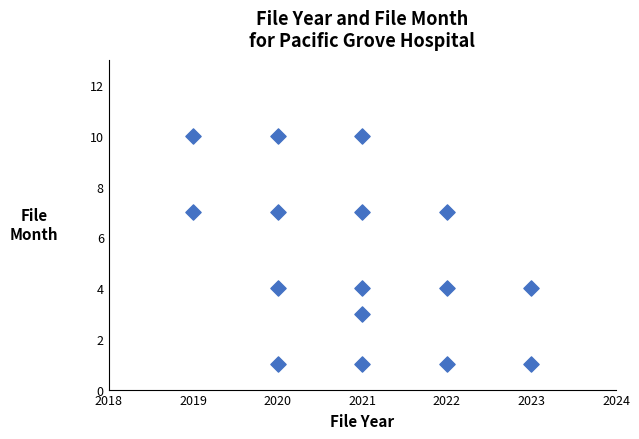

What is the range of Y values (max minus min)?

9